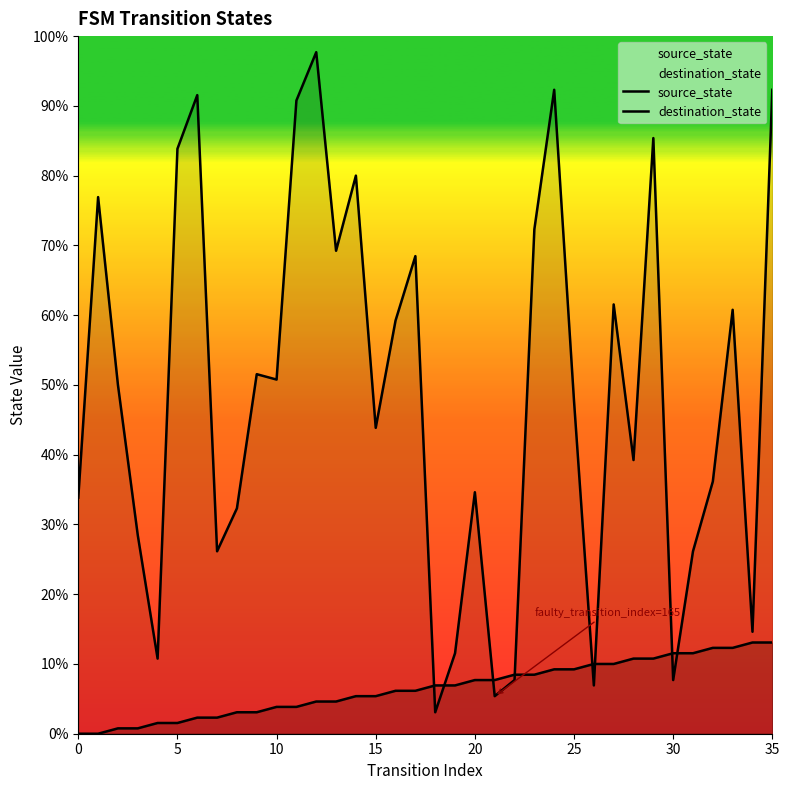

What is the label of the 1st point from the right?

35